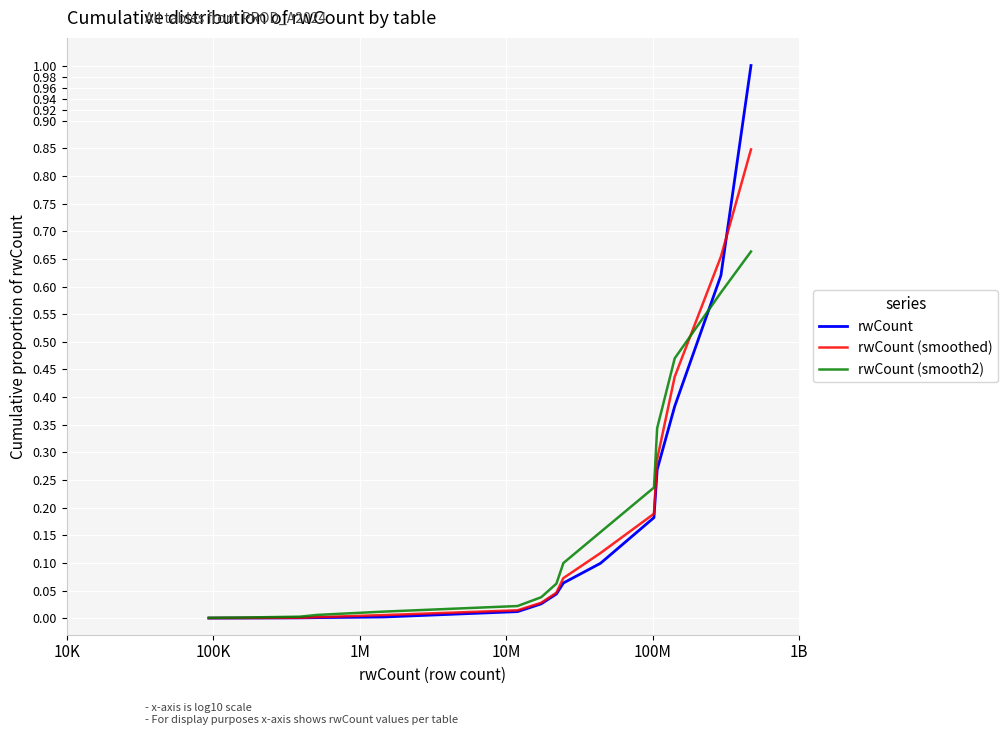

True or false: rwCount (smooth2) and rwCount intersect in this chart.

True